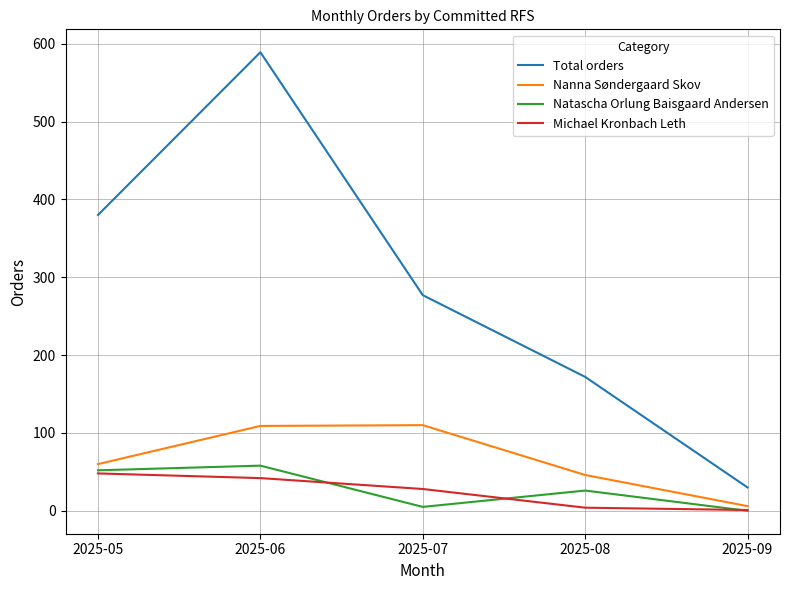

Is it true that Total orders equals 277 at 2025-07?

True